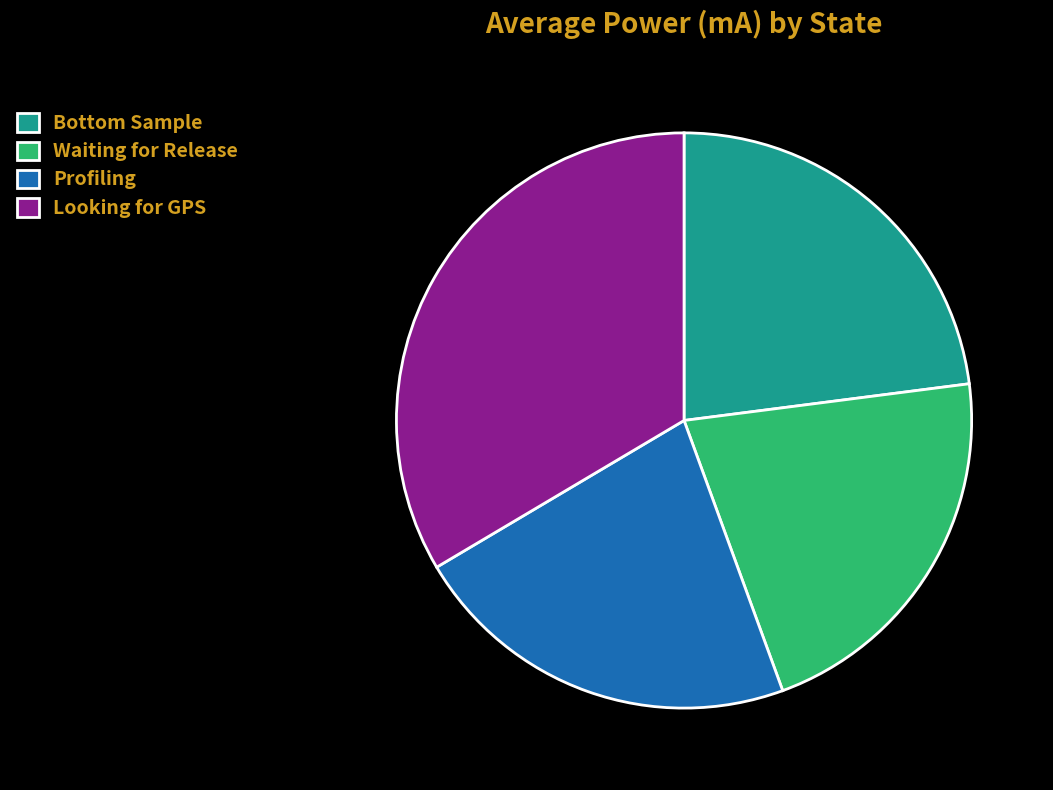

Is there any slice that represents more than half of the pie?

No